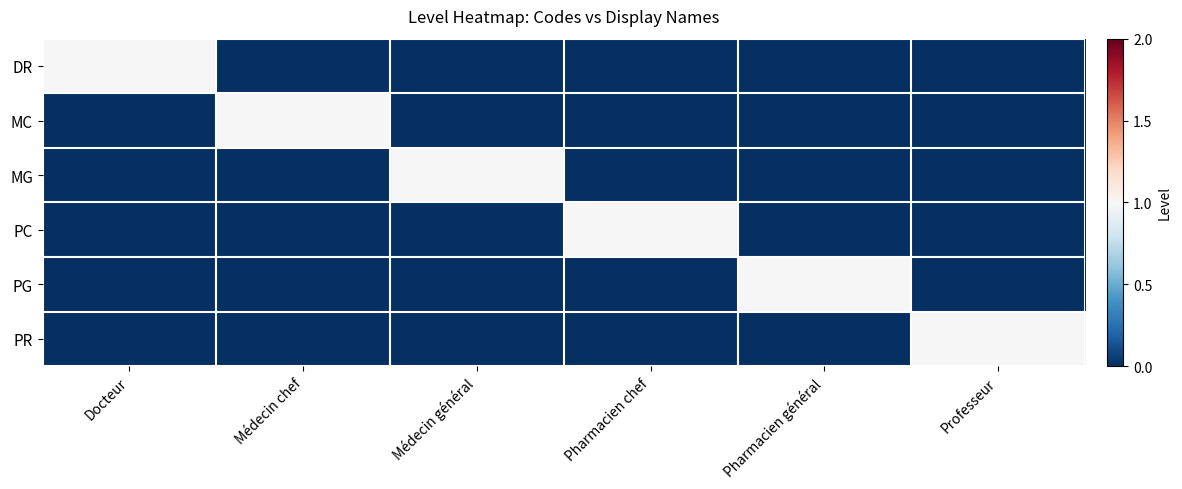

What is the spread (max minus min) of values at Pharmacien général?

1